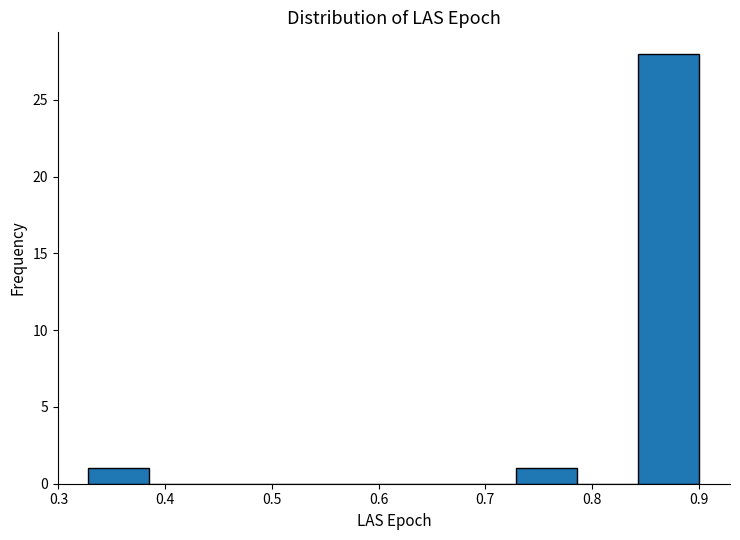

Reading left to right, transcribe this chart: for each bar, give the range it covers on the x-axis and its height. Neither the bar edges nor the heights are printed on the chart, so give them approximately, as read against the axes.

0.33 to 0.39: 1
0.39 to 0.44: 0
0.44 to 0.50: 0
0.50 to 0.56: 0
0.56 to 0.61: 0
0.61 to 0.67: 0
0.67 to 0.73: 0
0.73 to 0.79: 1
0.79 to 0.84: 0
0.84 to 0.90: 28